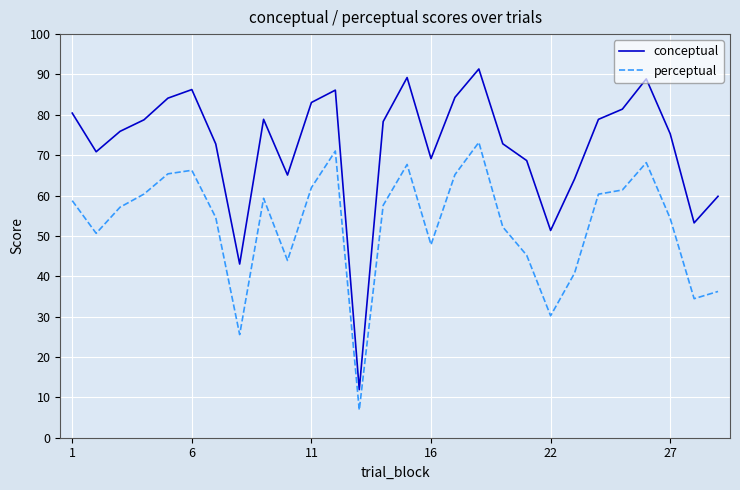

What is the maximum value for conceptual?

91.4